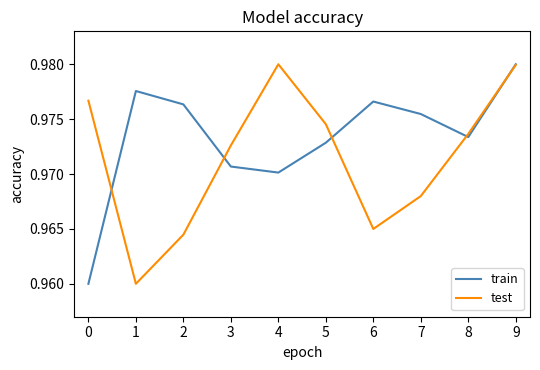

Is it true that test equals 1.7 at 2?

False